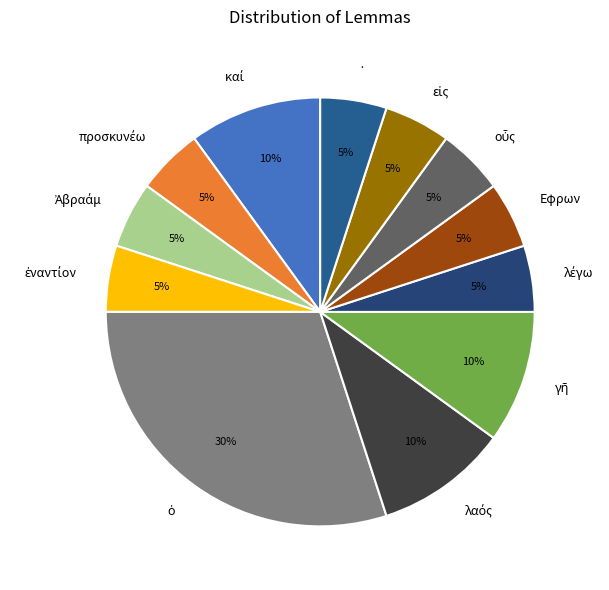

Is there any slice that represents more than half of the pie?

No